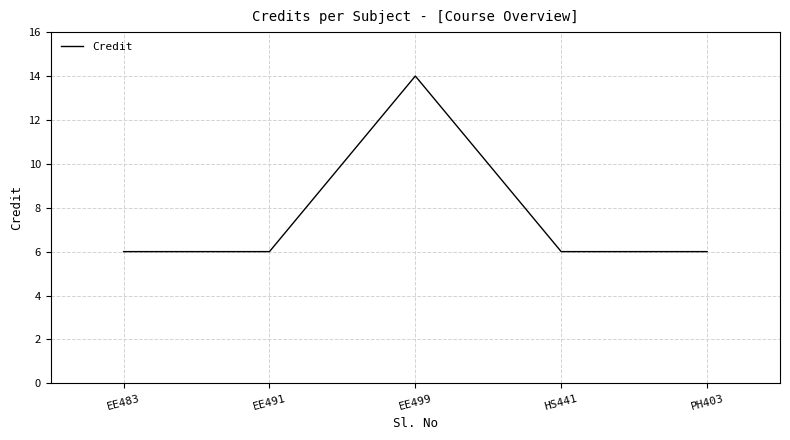

What position from the left is EE491?

2